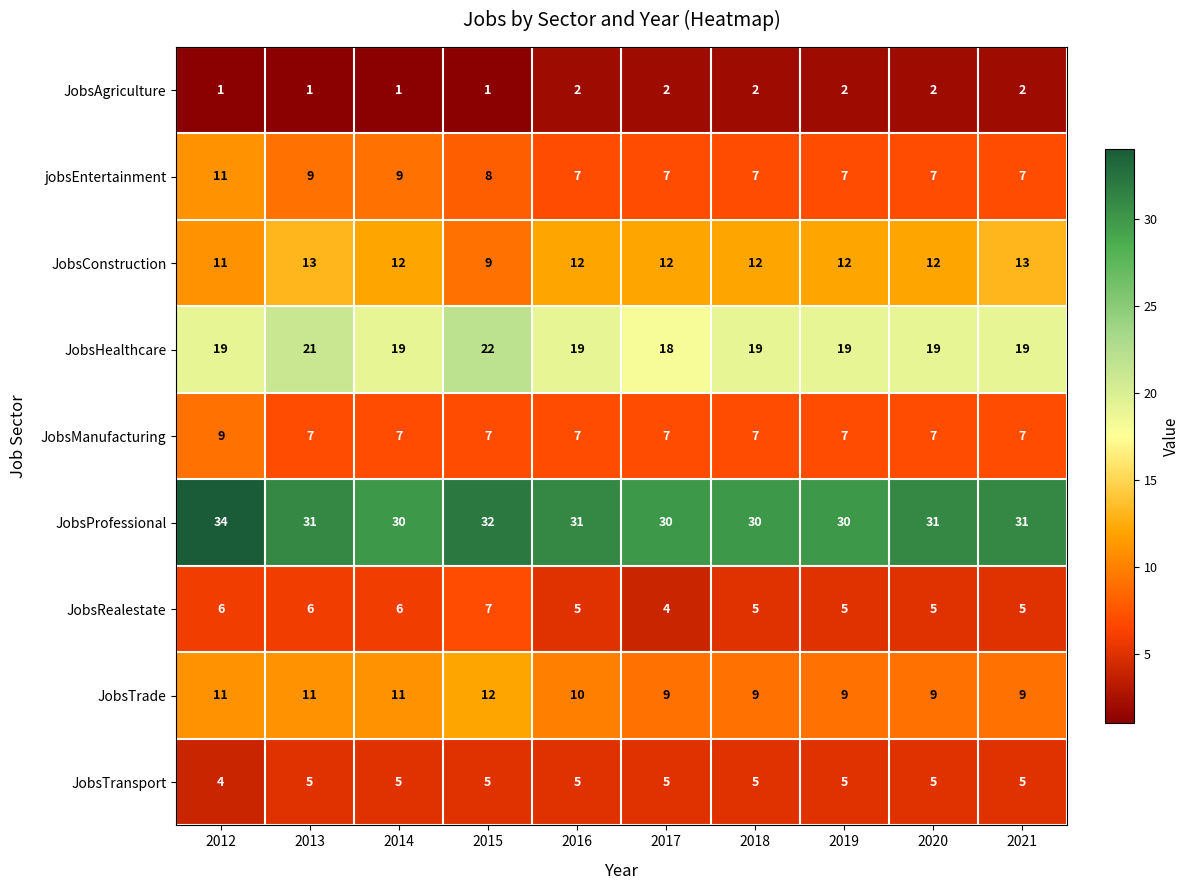

Which series changed the most between 2013 and 2017?

JobsHealthcare